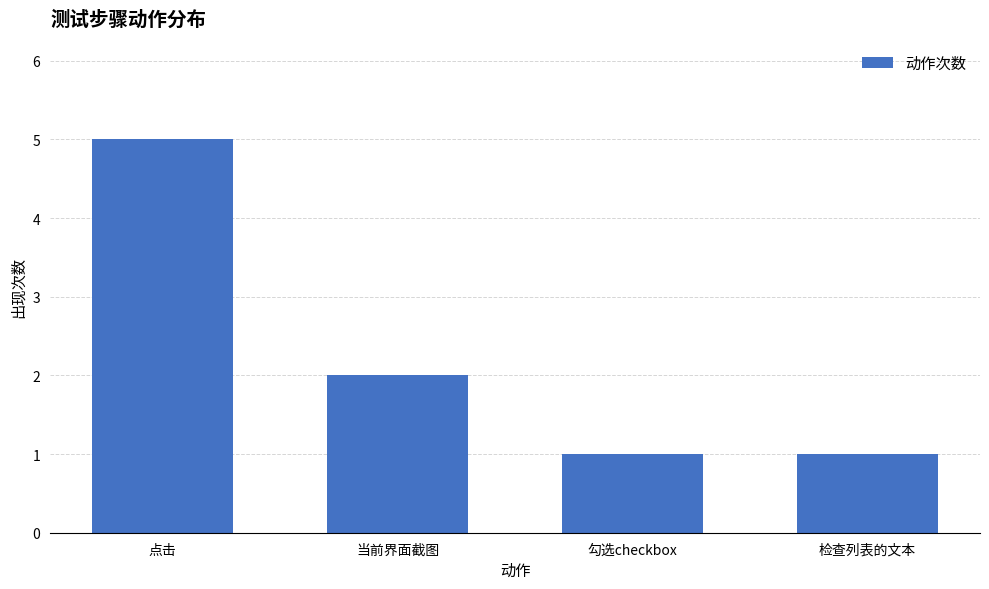

Approximately how many times larger is the value at 检查列表的文本 compared to 勾选checkbox?

1.0